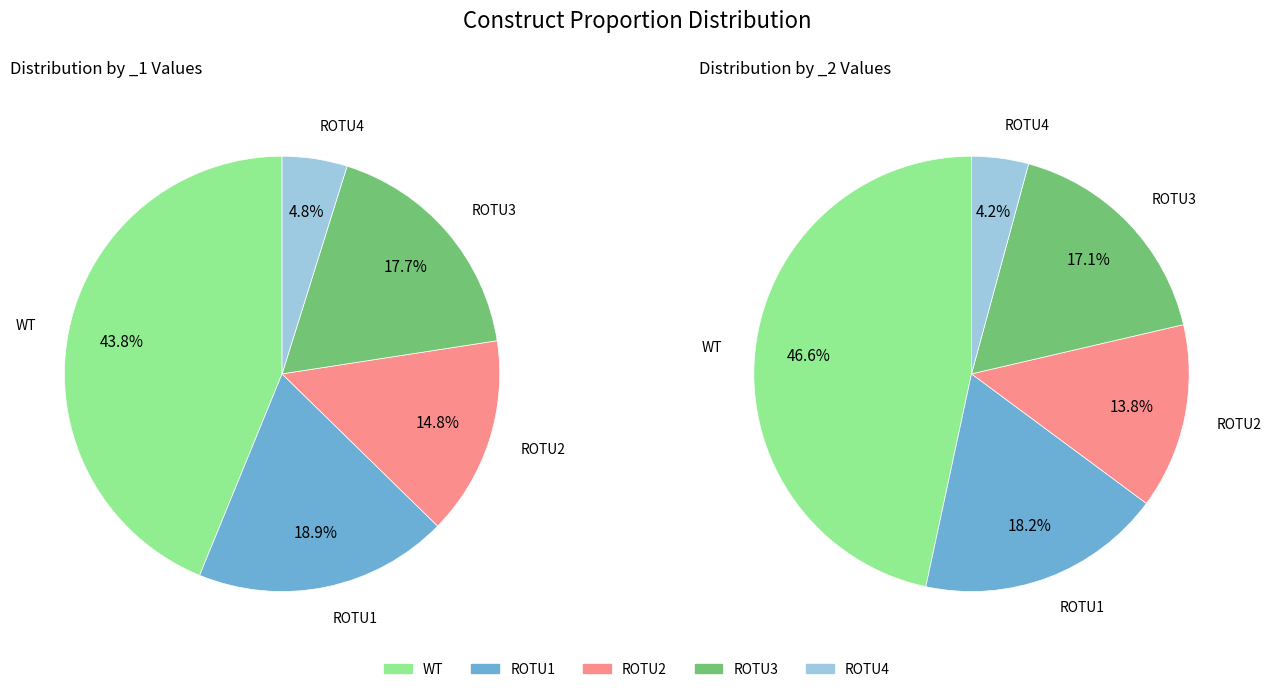

To the nearest percent, what portion does ROTU4 represent?

5%